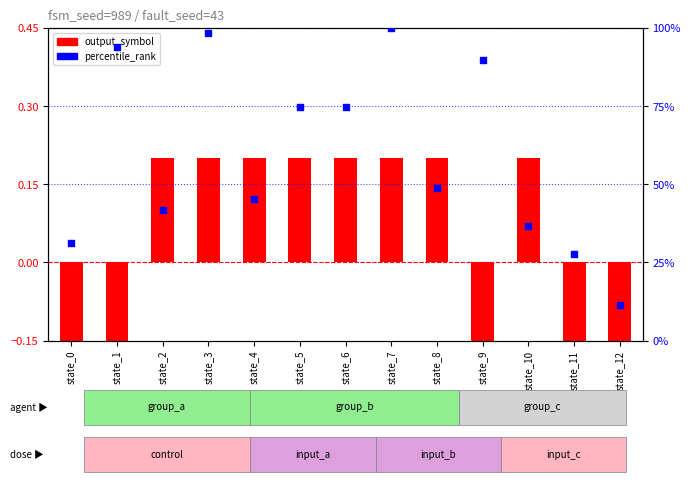

Which series has the widest spread of Y values?

percentile_rank